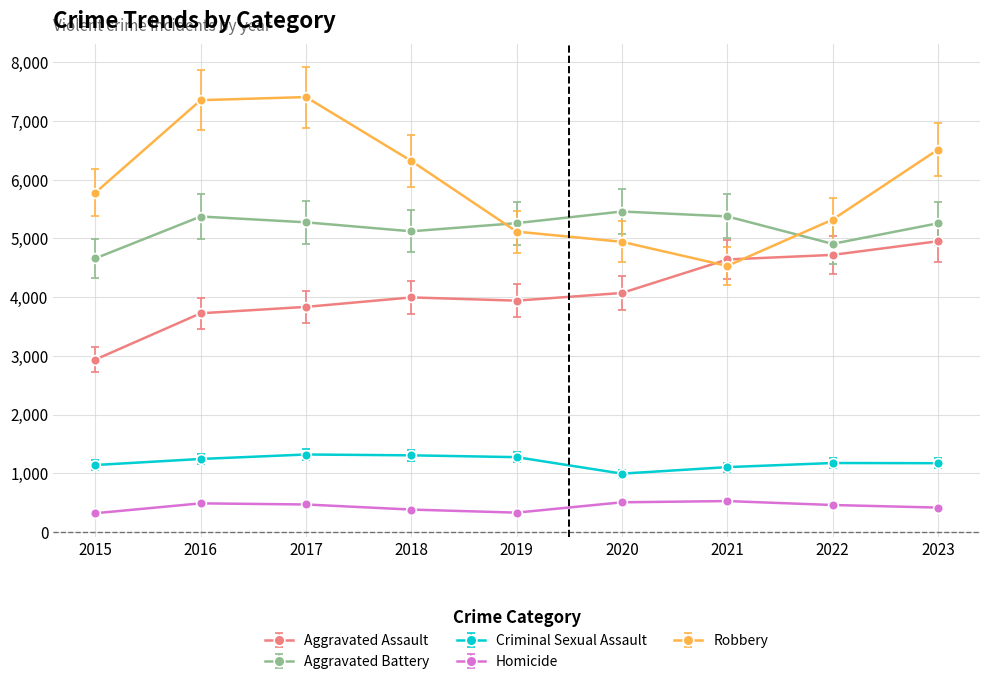

Where does the Aggravated Battery series first go above 5259?

2016